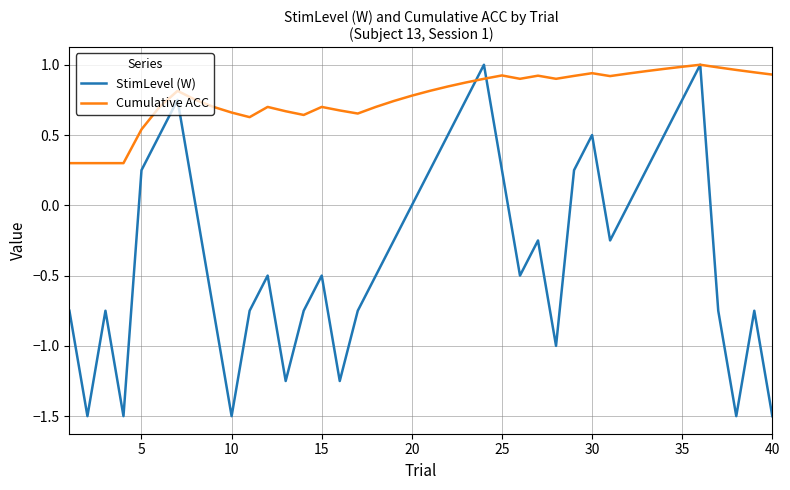

Rank the series by their average value, from highest to lowest.

Cumulative ACC, StimLevel (W)